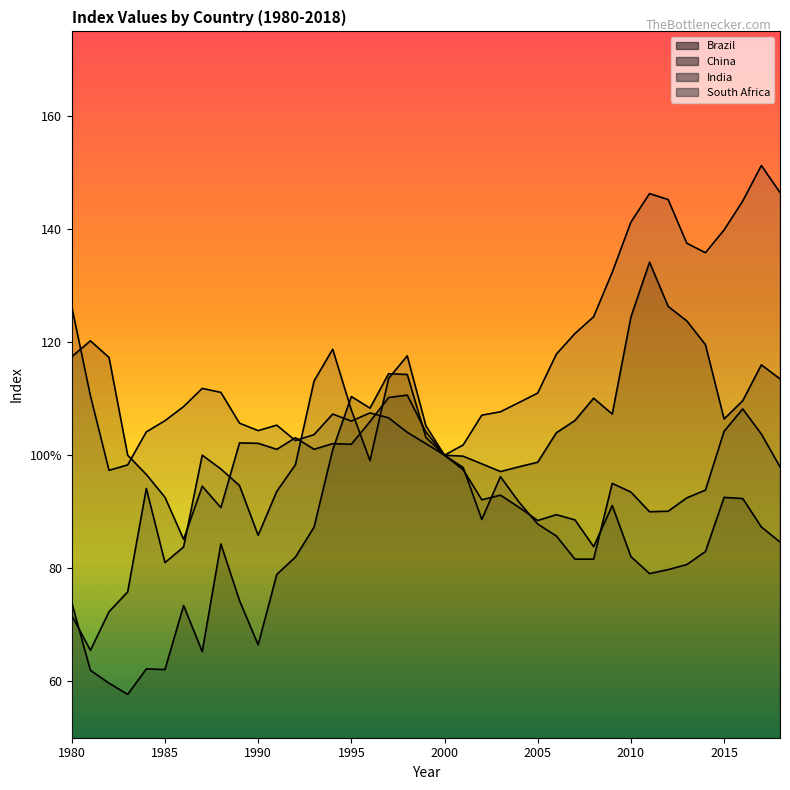

What is the difference between the maximum and minimum values in the India series?

53.3